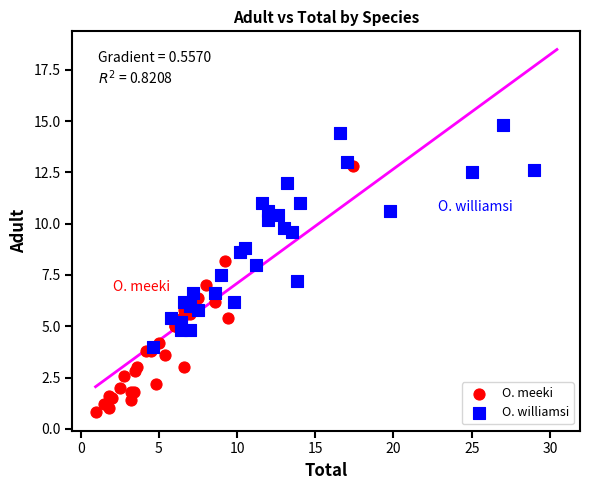

Which series reaches the minimum Y coordinate?

O. meeki